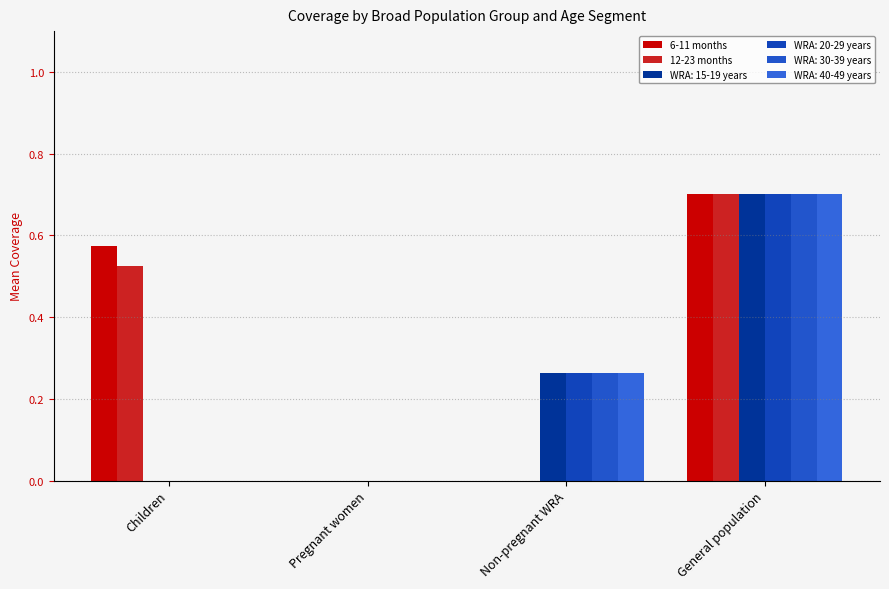

What is the sum of all 12-23 months values?

1.2